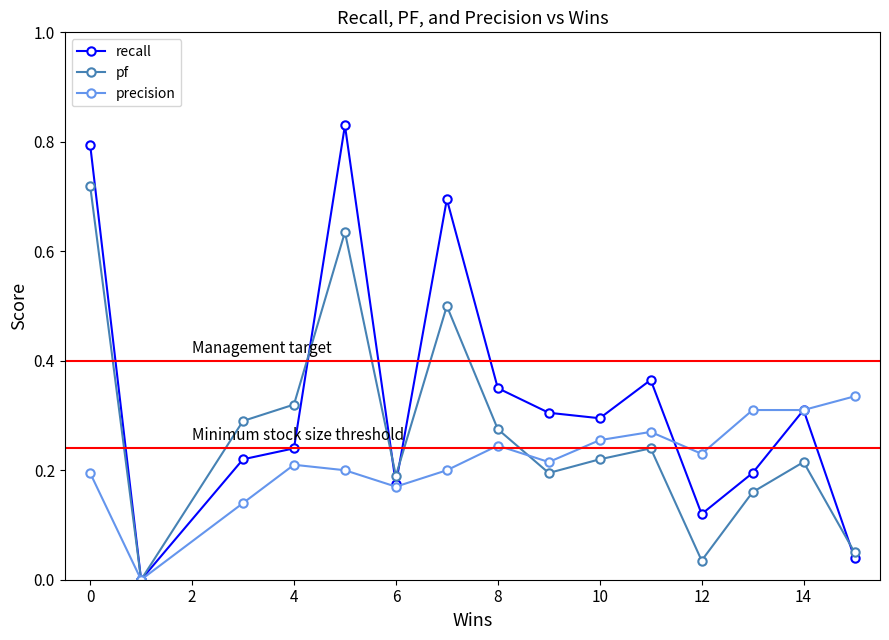

Does the chart display data point markers on the line(s)?

Yes